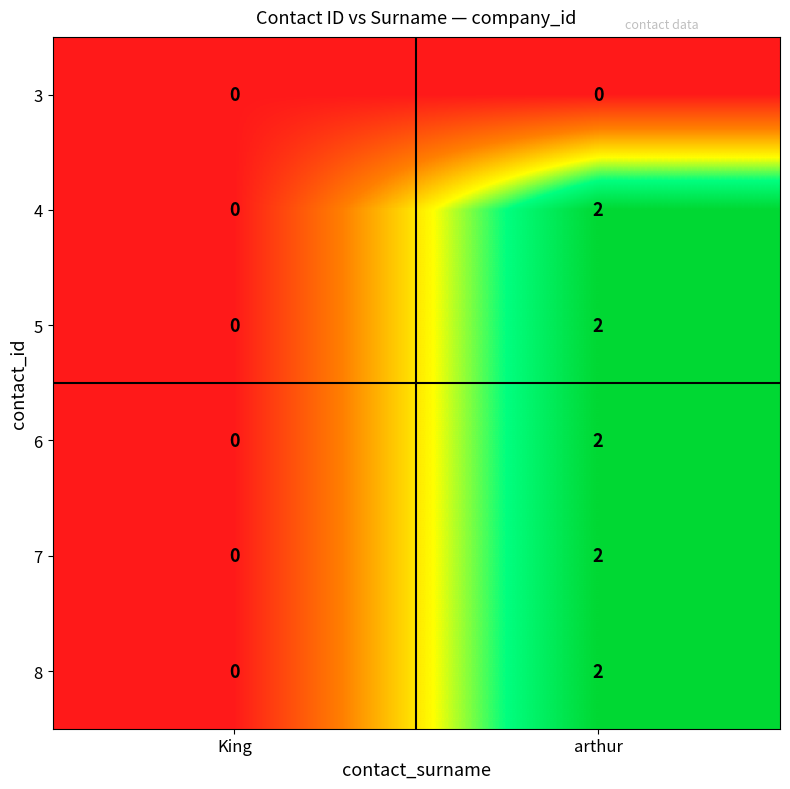

True or false: 7 has a value of -1 at King.

False